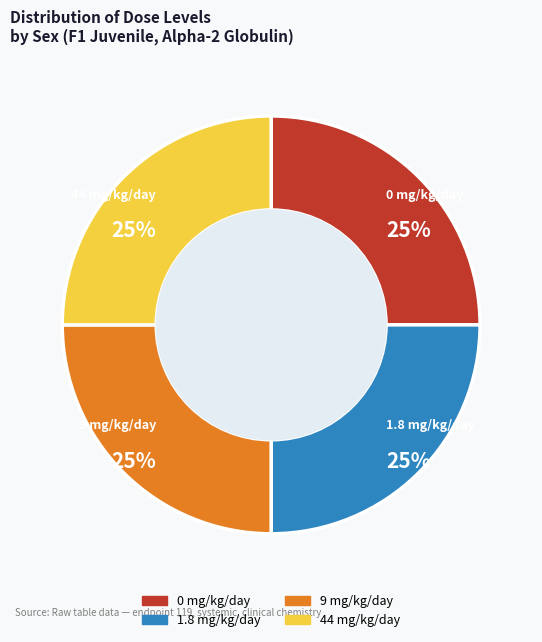

To the nearest percent, what is the average slice percentage?

25%